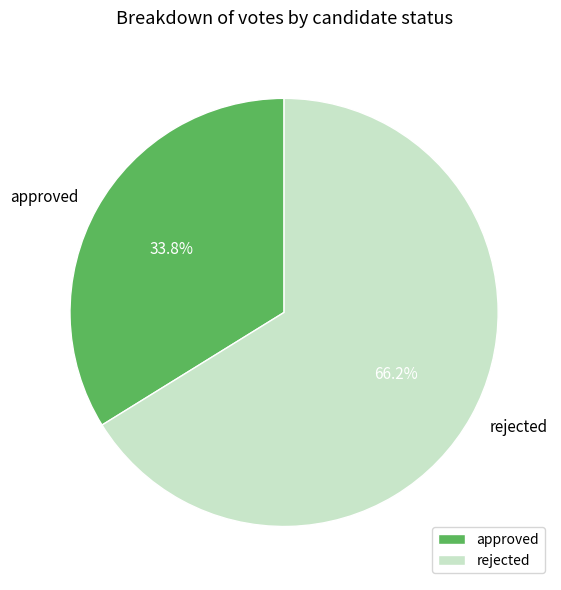

Is there a majority slice in this chart?

Yes